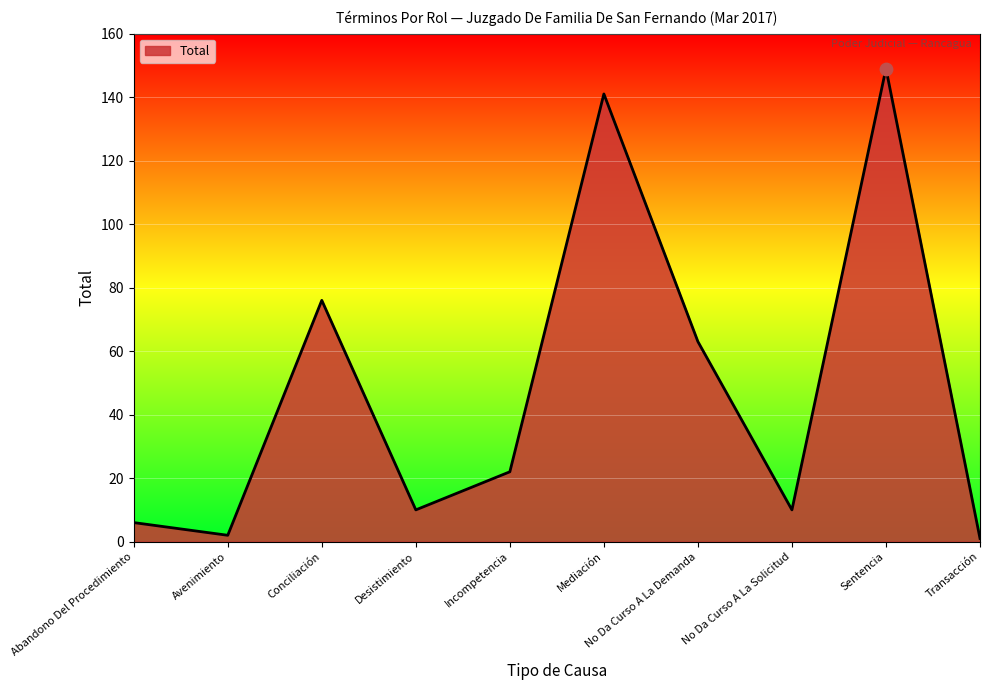

What is the ratio of the value at Conciliación to the value at Desistimiento?

7.6